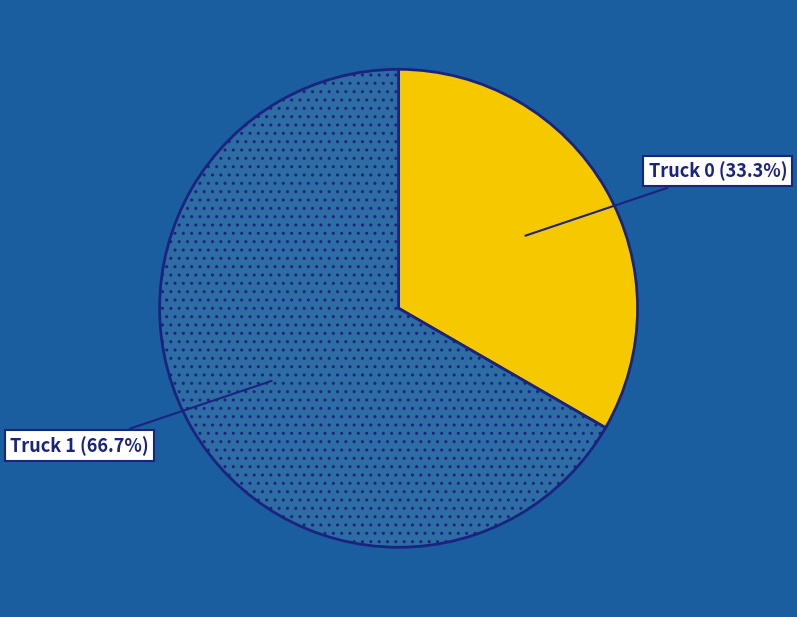

What is the majority slice?

Truck 1